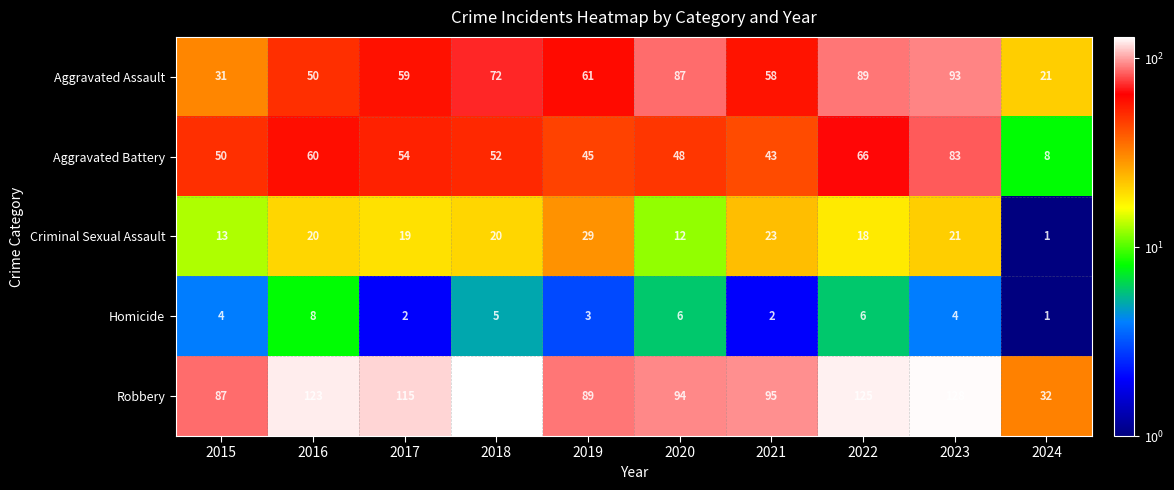

What is the average value of the Robbery series?

102